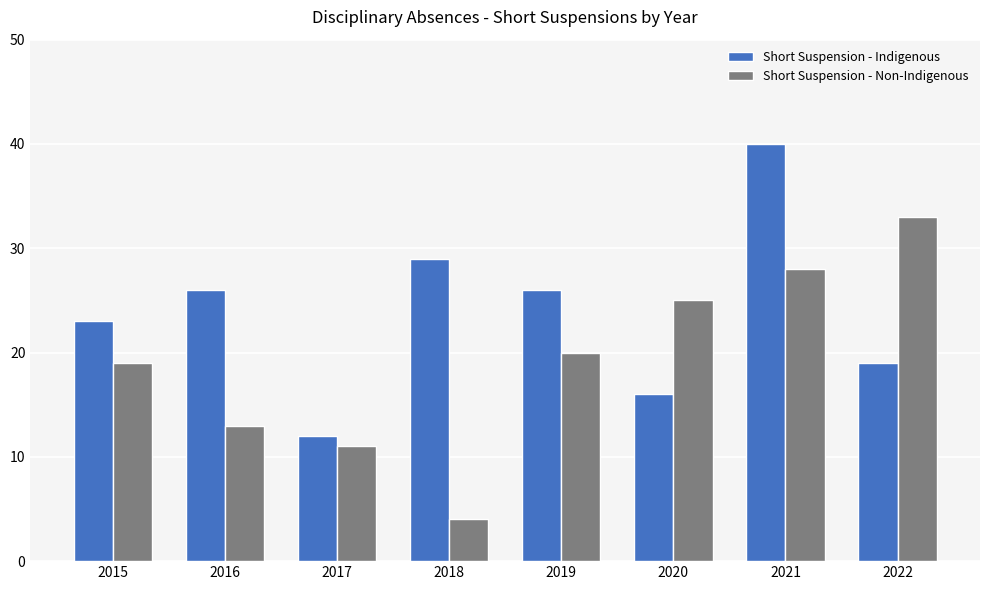

Where is Short Suspension - Non-Indigenous nearest to the value 18?

2015